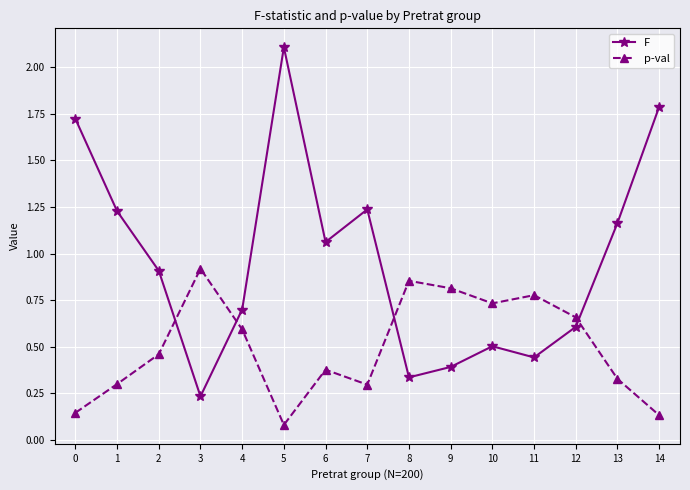

How many intersections are there between F and p-val?

4